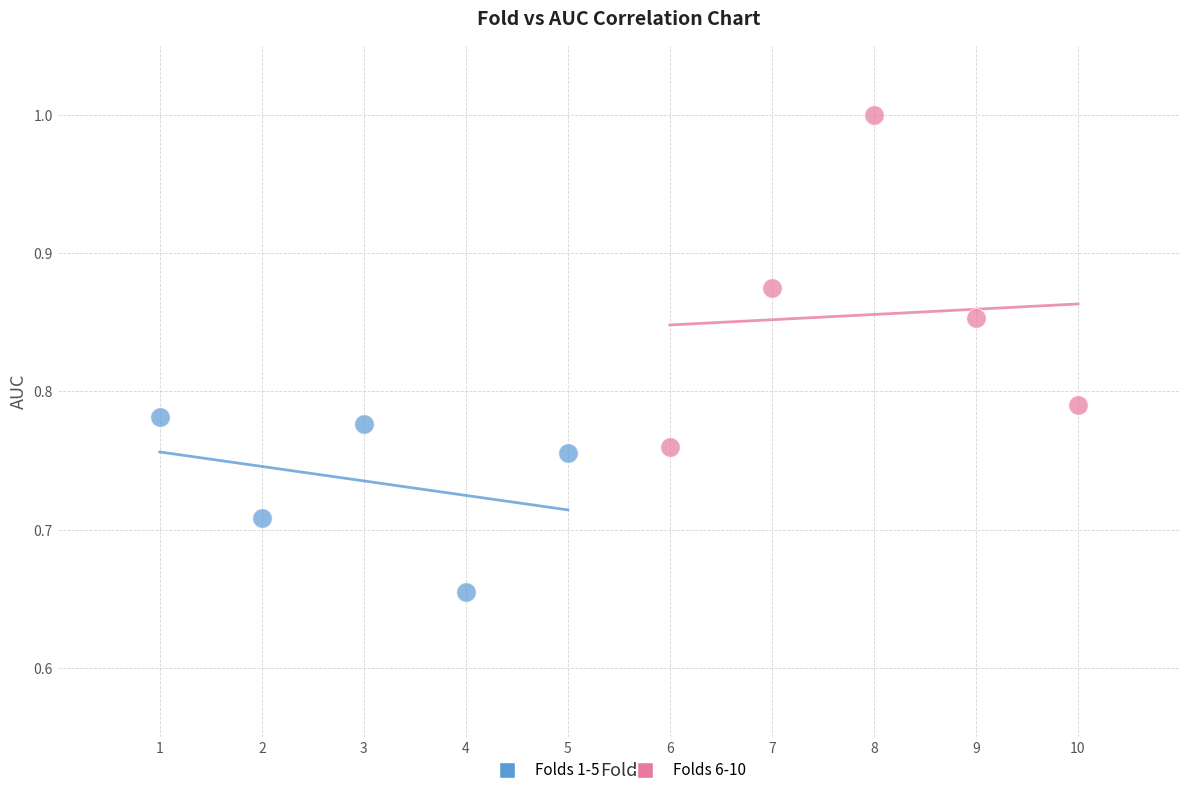

Which series reaches the minimum Y coordinate?

Folds 1-5